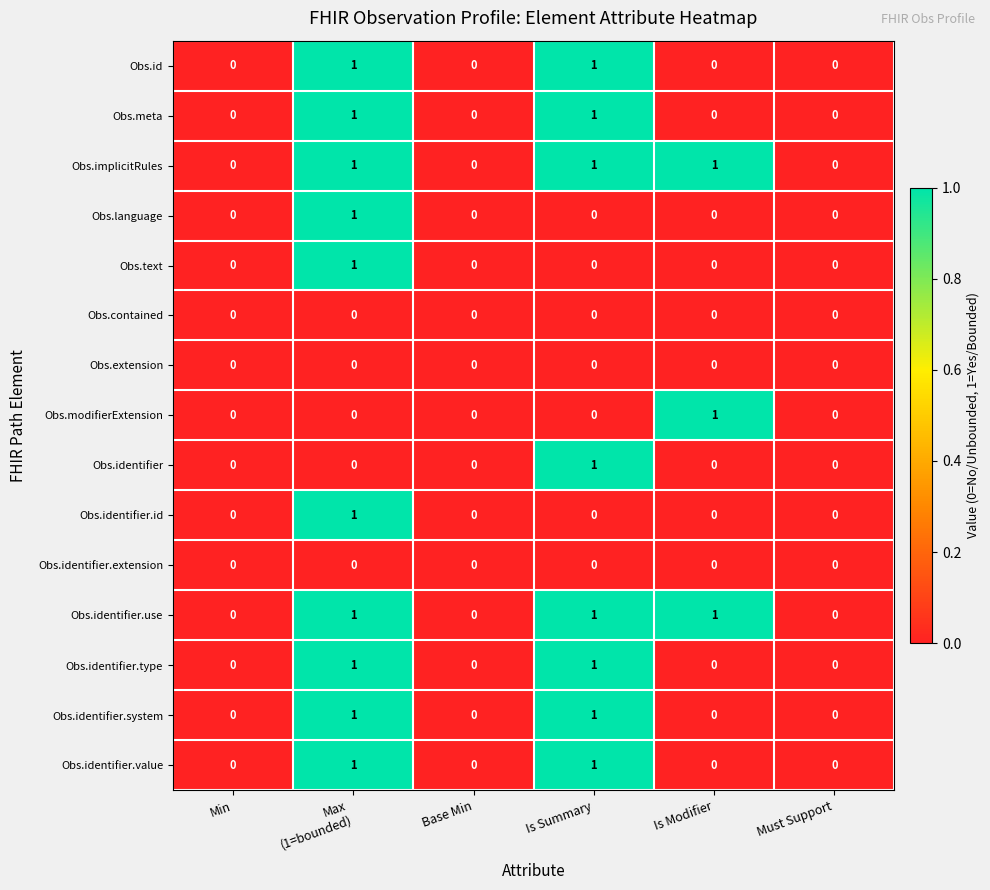

How many distinct data groups are displayed?

15